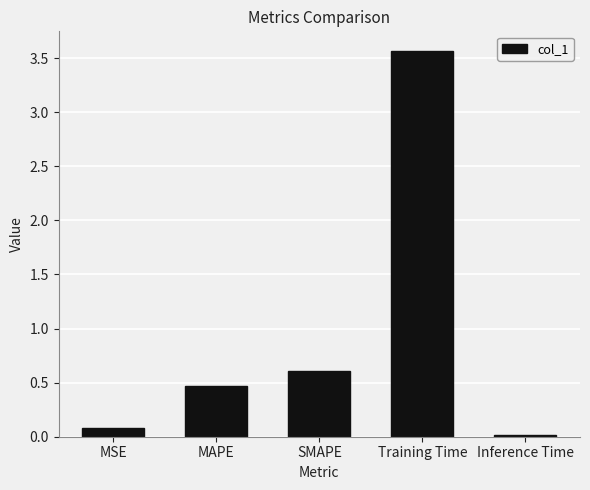

What is the difference between the values at Training Time and MSE?

3.5